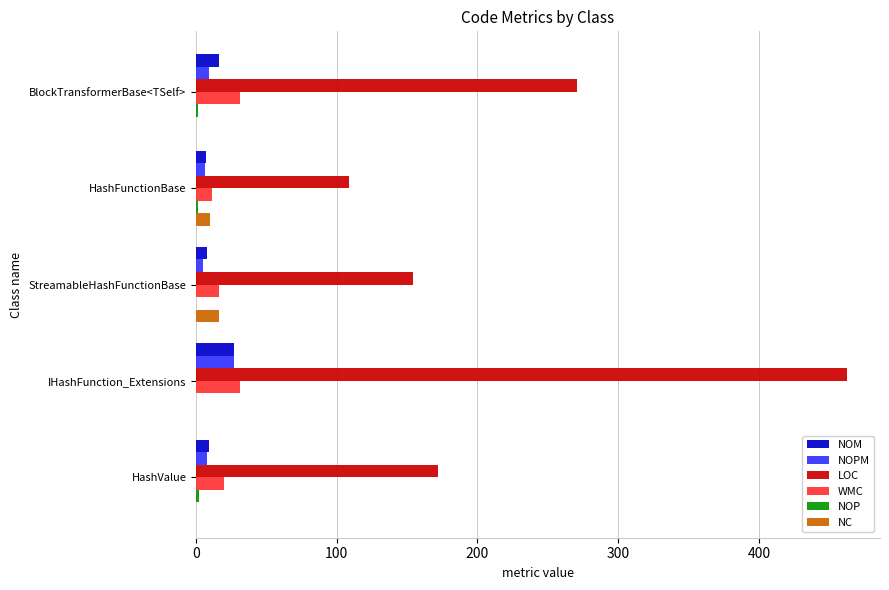

Which series has the largest total across all categories?

LOC